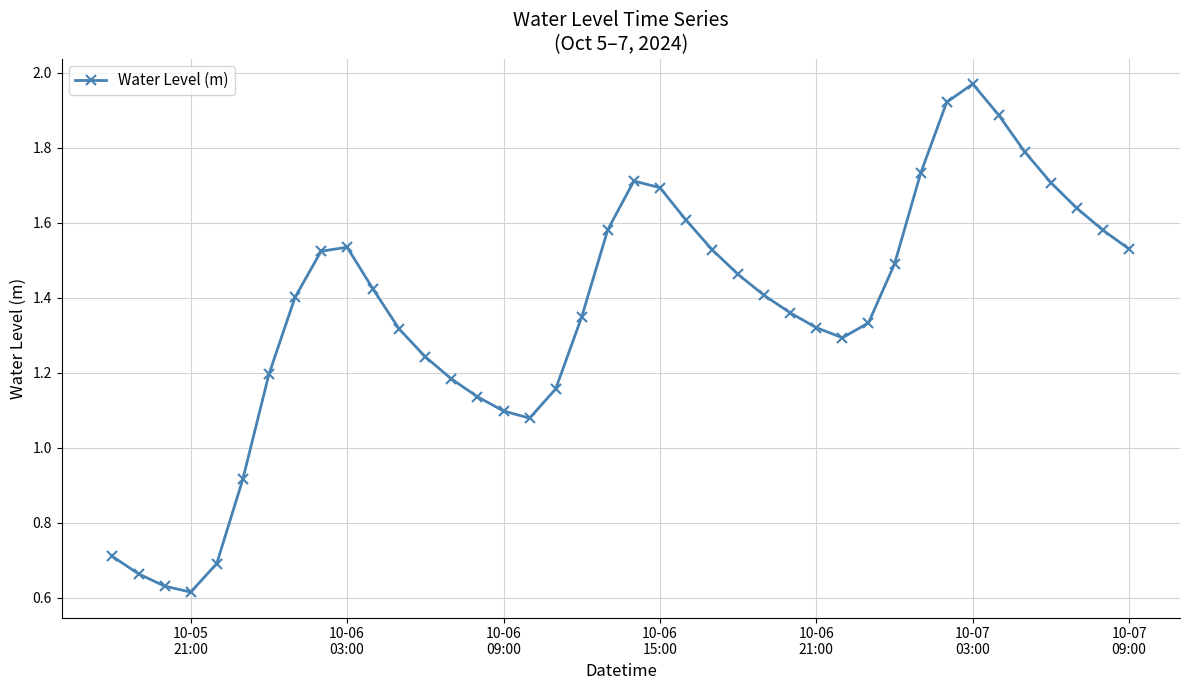

What is the sum of all values?

54.4